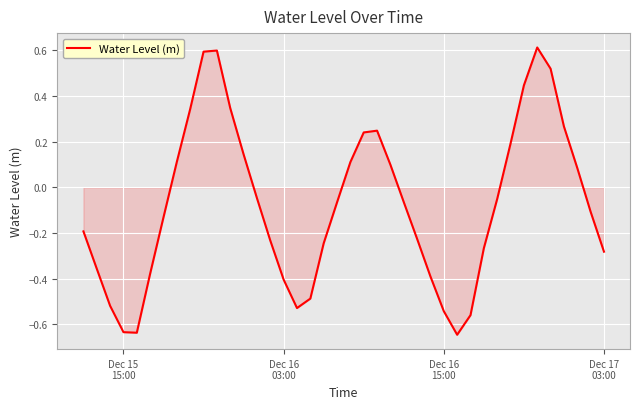

What is the maximum value shown in the chart?

0.6